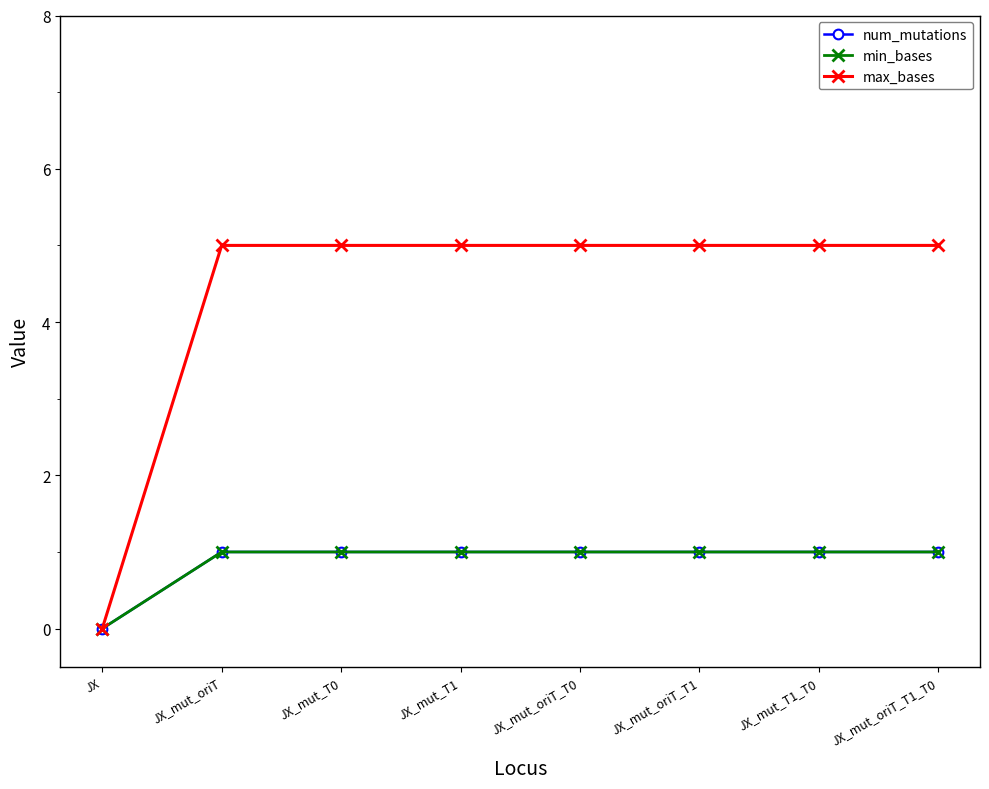

Where is num_mutations nearest to the value 0?

JX